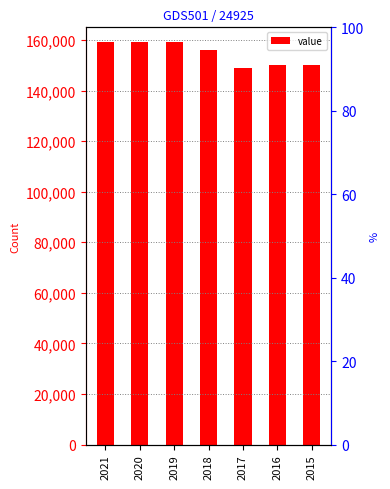

Rank the categories by value from lowest to highest.

2017, 2016, 2015, 2018, 2021, 2020, 2019